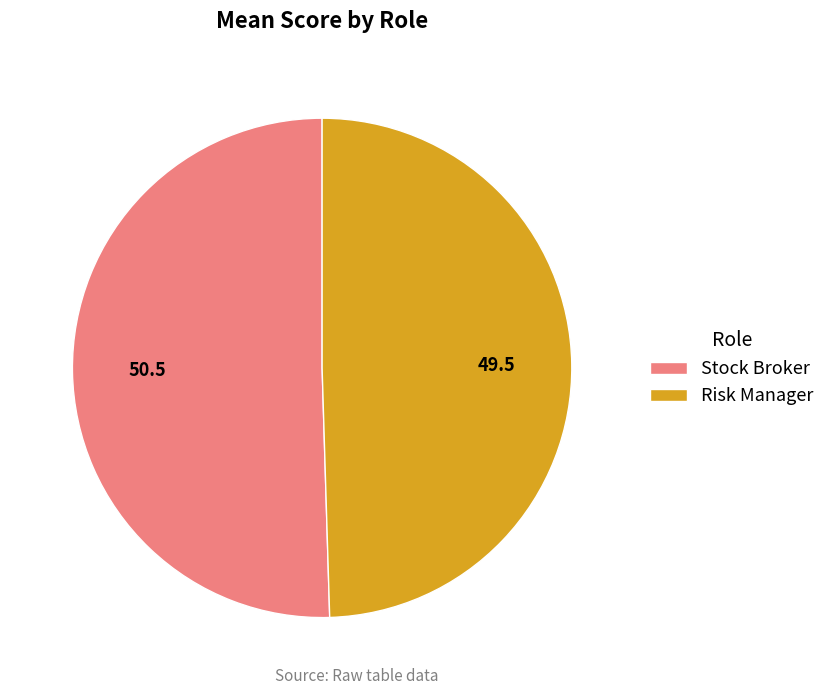

The Stock Broker slice represents 50% of the pie. True or false?

True